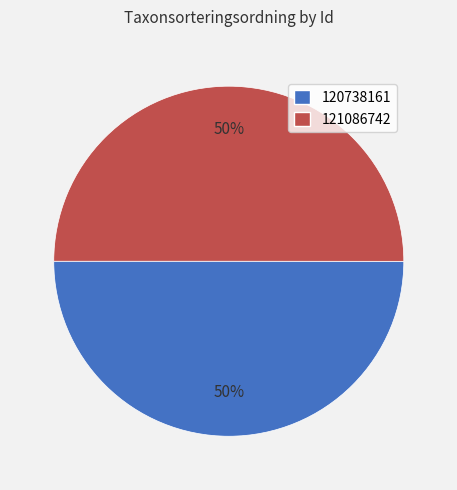

Is it true that 121086742 is 50% of the pie?

True